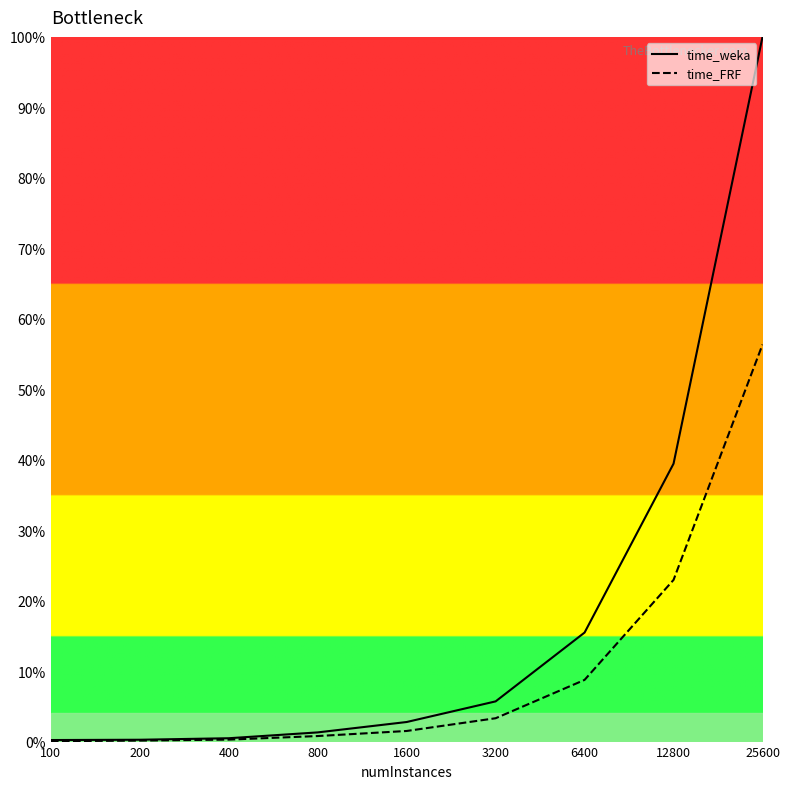

What is the sum of the time_FRF values at 800 and 3200?

4.1